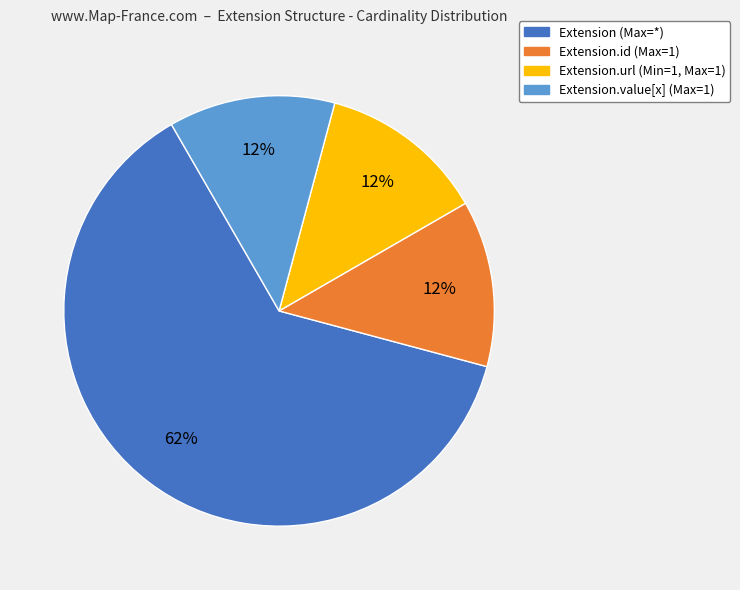

Is there a majority slice in this chart?

Yes